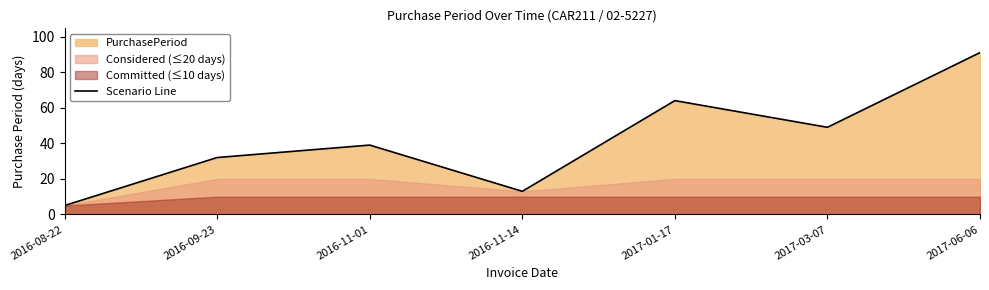

Is it true that the value at 2016-11-01 is 63?

False